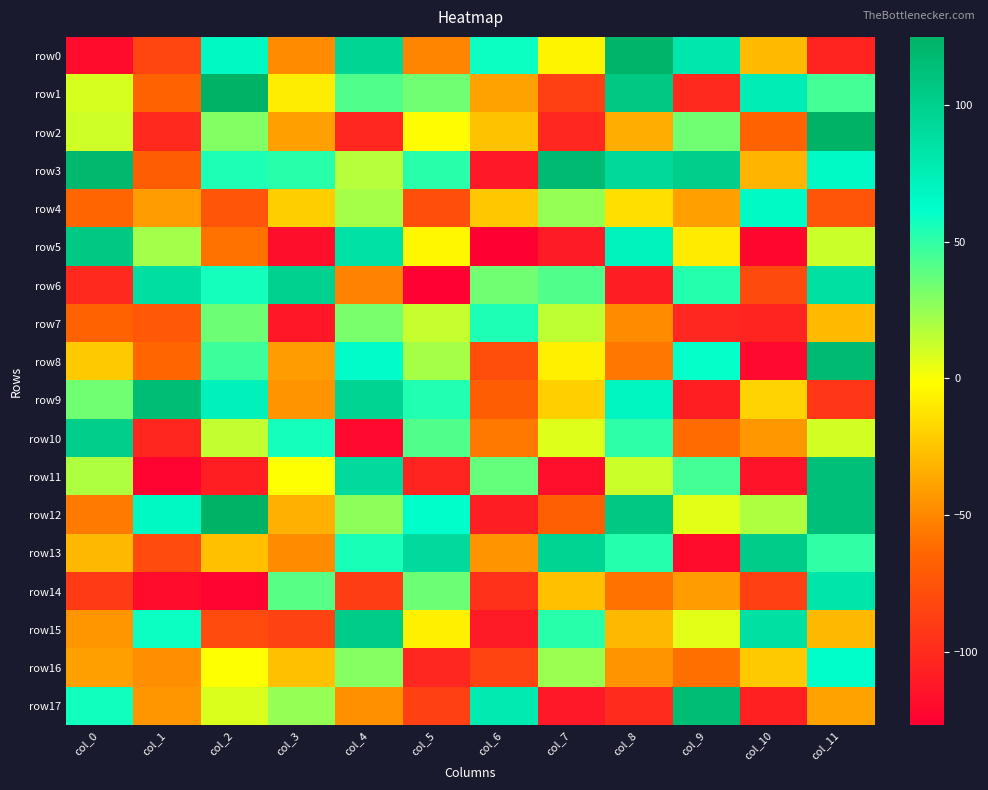

Which series has the largest total across all categories?

row3